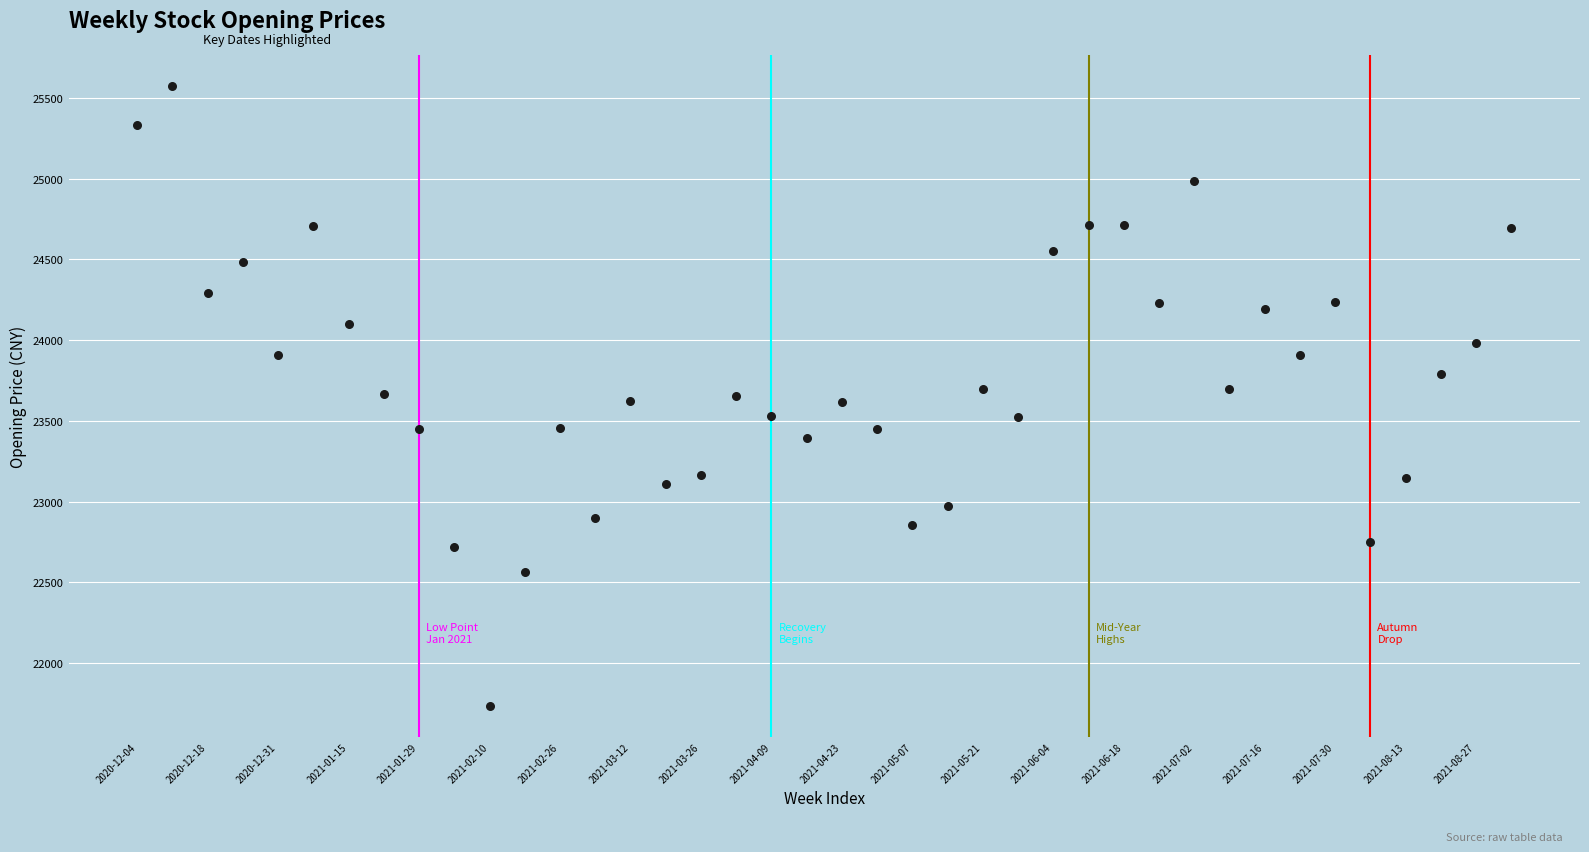

Count the number of points in this scatter plot.

40